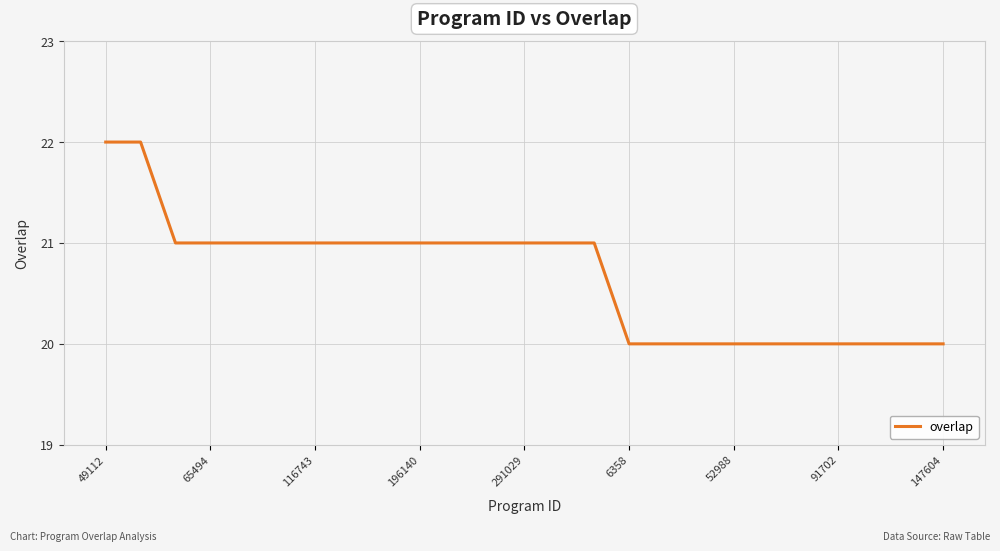

What is the smallest value displayed?

20